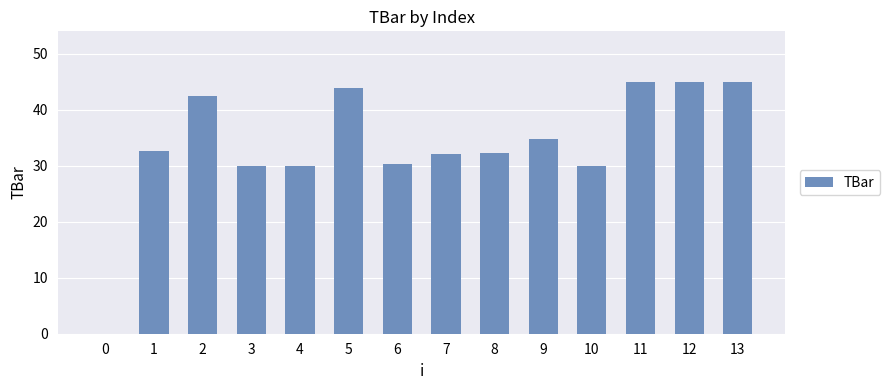

Reading left to right, list all the values displayed in this chart.

0=0.0	1=32.6	2=42.4	3=30.0	4=30.0	5=43.8	6=30.3	7=32.0	8=32.3	9=34.8	10=30.0	11=45.0	12=45.0	13=45.0